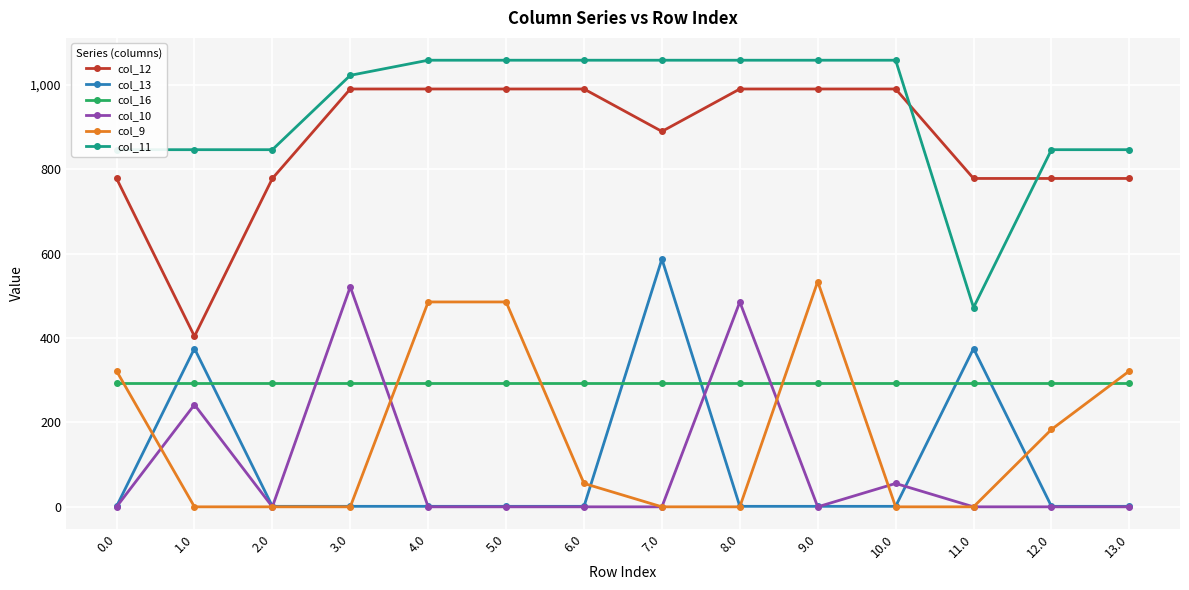

Reading left to right, transcribe all the data shown in this chart.

col_12: 778.1	404.1	778.1	990.1	990.1	990.1	990.1	889.5	990.1	990.1	990.1	778.1	778.1	778.1
col_13: 1.2	375.2	1.2	1.2	1.2	1.2	1.2	587.2	1.2	1.2	1.2	375.2	1.2	1.2
col_16: 294.5	294.5	294.5	294.5	294.5	294.5	294.5	294.5	294.5	294.5	294.5	294.5	294.5	294.5
col_10: 0.0	242.0	0.0	521.3	0.0	0.0	0.0	0.0	485.5	0.0	55.4	0.0	0.0	0.0
col_9: 321.8	0.0	0.0	0.0	485.5	485.5	55.4	0.0	0.0	533.8	0.0	0.0	183.3	321.8
col_11: 846.3	846.3	846.3	1022.4	1058.3	1058.3	1058.3	1058.3	1058.3	1058.3	1058.3	472.3	846.3	846.3